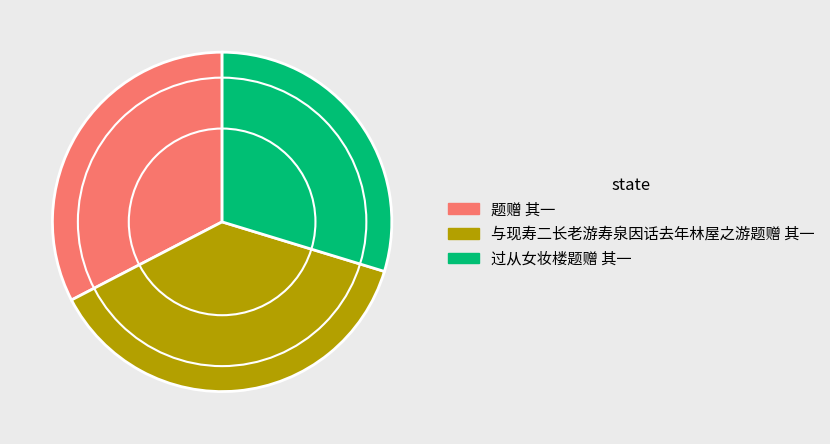

How many segments does this pie chart have?

3